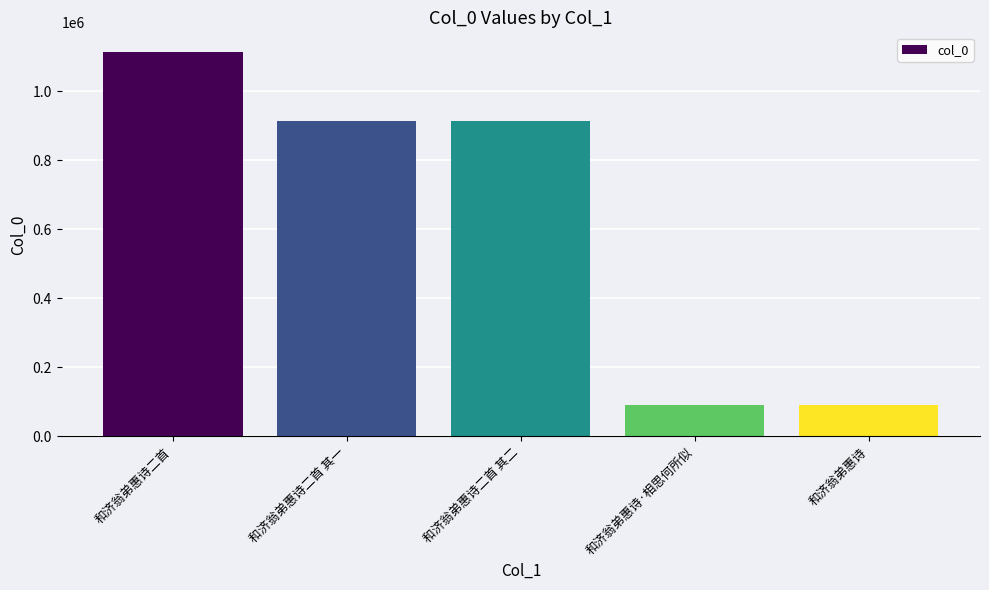

What is the minimum value shown in the chart?

90757